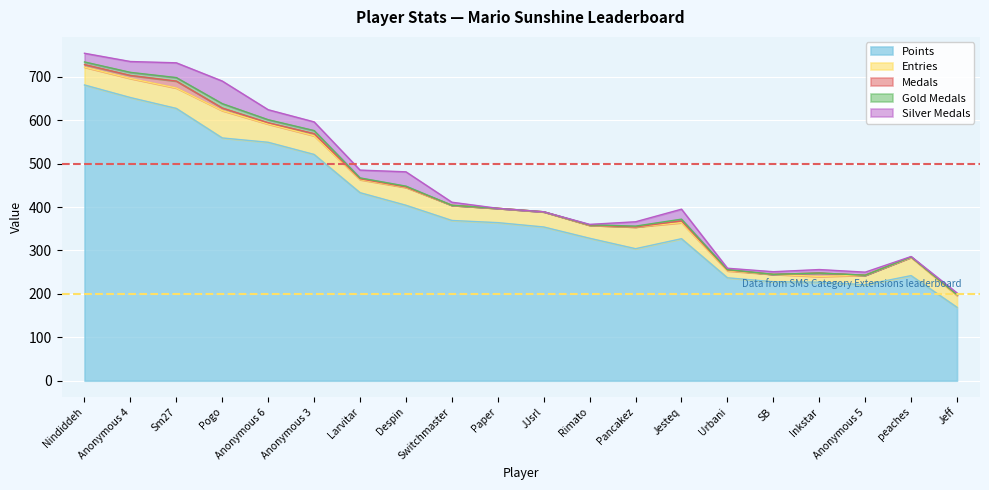

What is the value of the Gold Medals point at the 7th from the left?

2